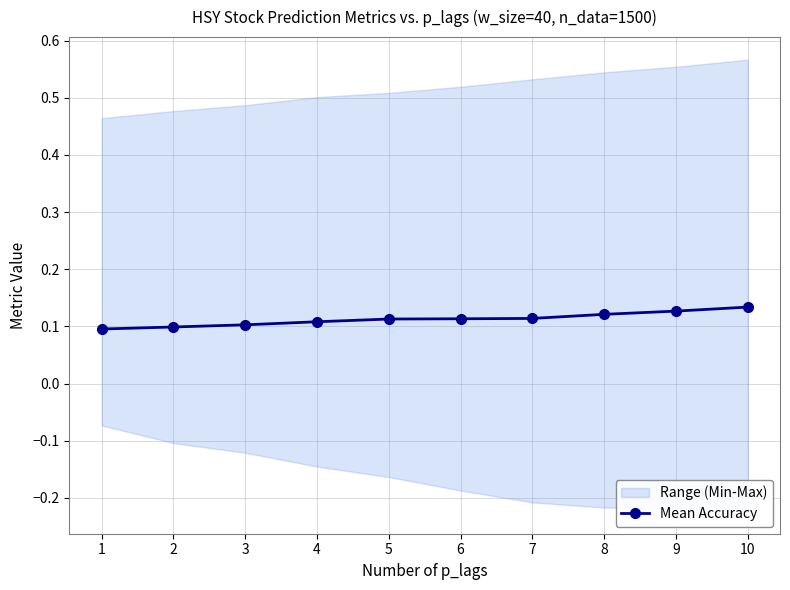

True or false: the data shows 0.1 at 1.

True